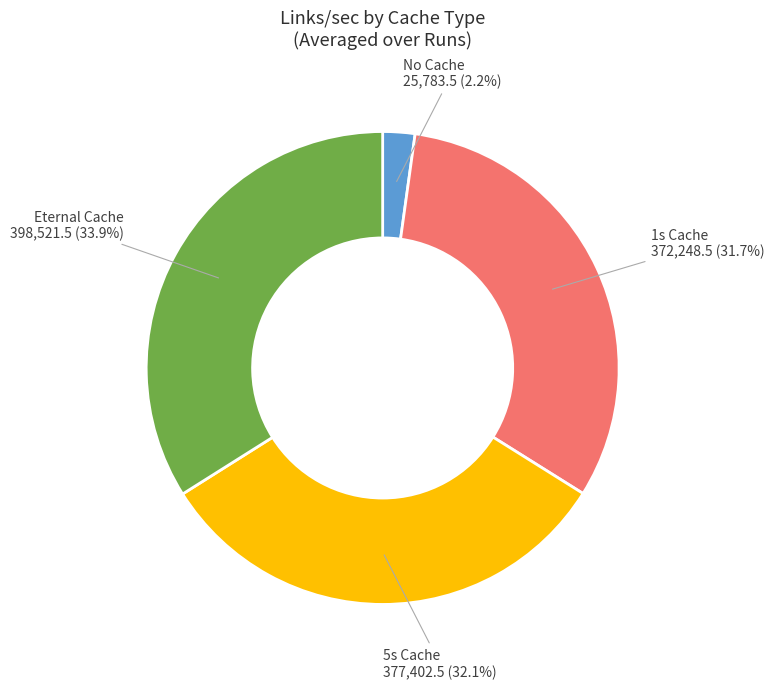

Is there any slice that represents more than half of the pie?

No